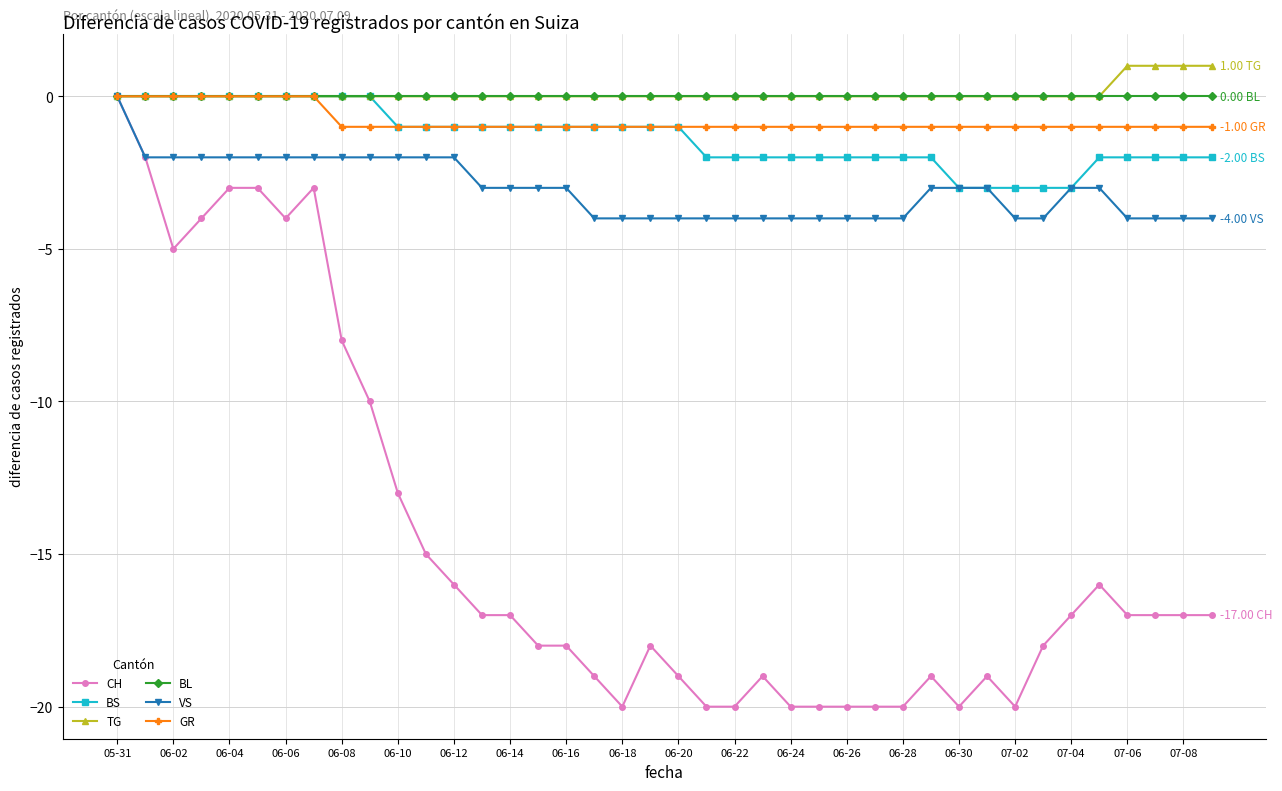

Does the chart display data point markers on the line(s)?

Yes